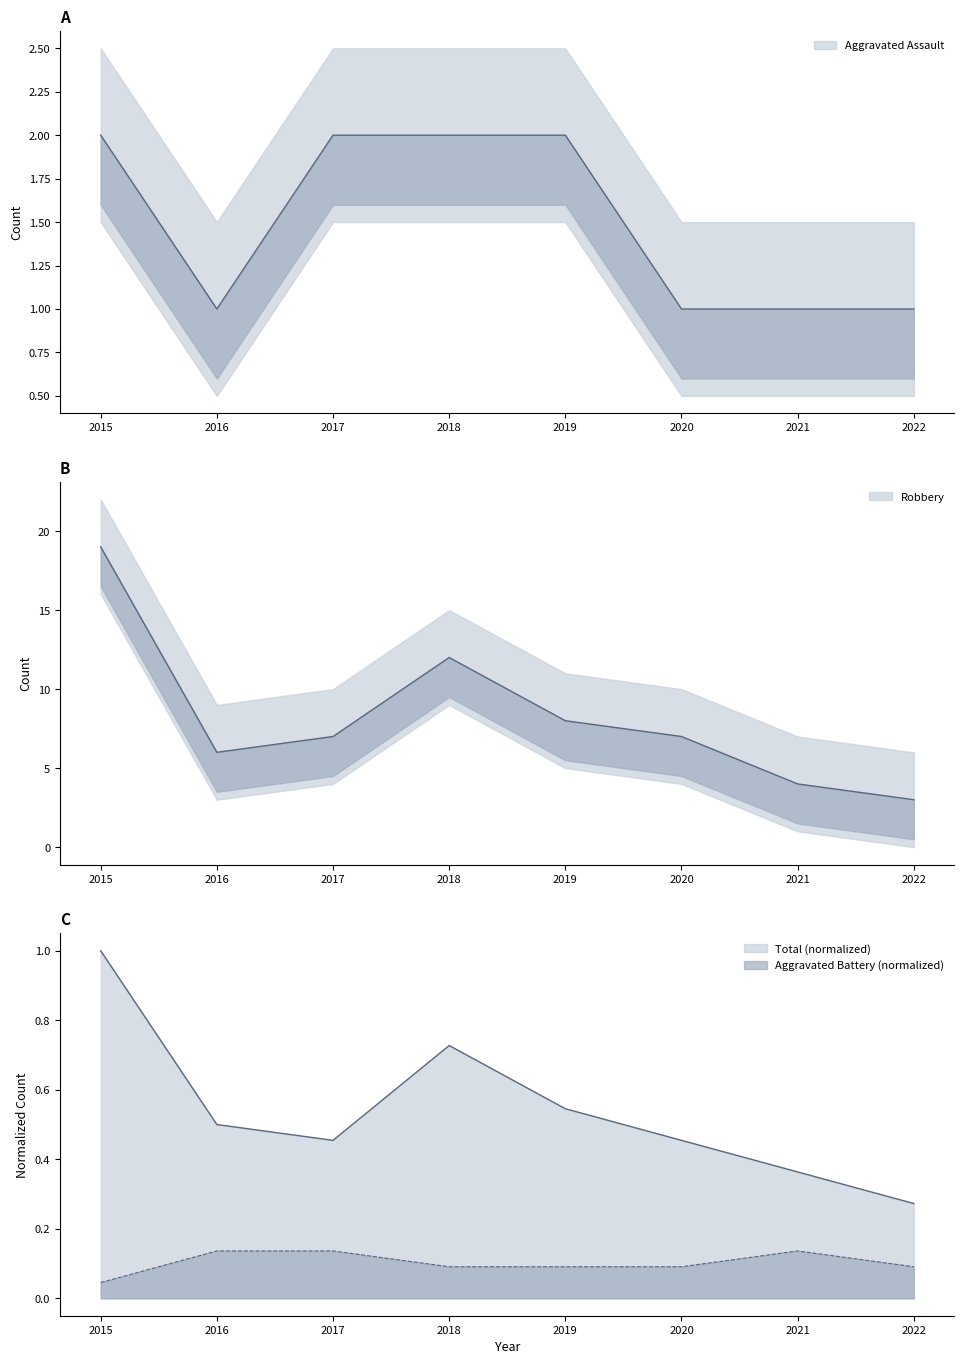

What is the value of the Aggravated Assault point at the 7th from the left?

1.0